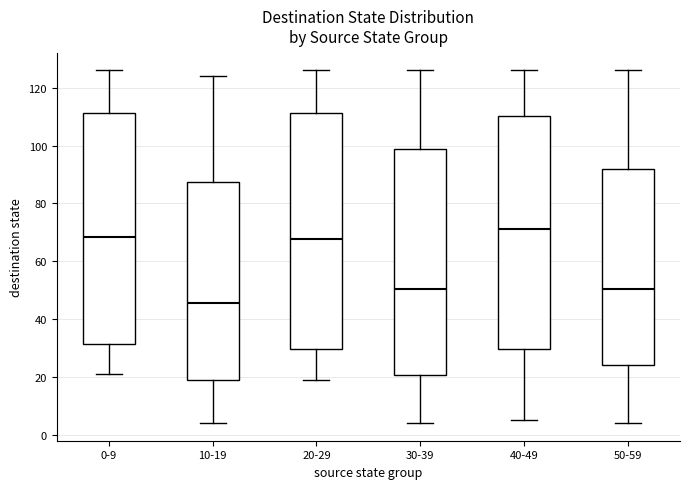

Reading left to right, read every box against the y-axis: the position of its median line, the range the box covers, and the ends of its whiskers. The values are not printed on the chart, so give them approximately, as read against the axis.

0-9: median 68, box 32 to 112, whiskers 22 to 126
10-19: median 46, box 20 to 88, whiskers 4 to 124
20-29: median 68, box 30 to 112, whiskers 20 to 126
30-39: median 50, box 20 to 98, whiskers 4 to 126
40-49: median 72, box 30 to 110, whiskers 6 to 126
50-59: median 50, box 24 to 92, whiskers 4 to 126